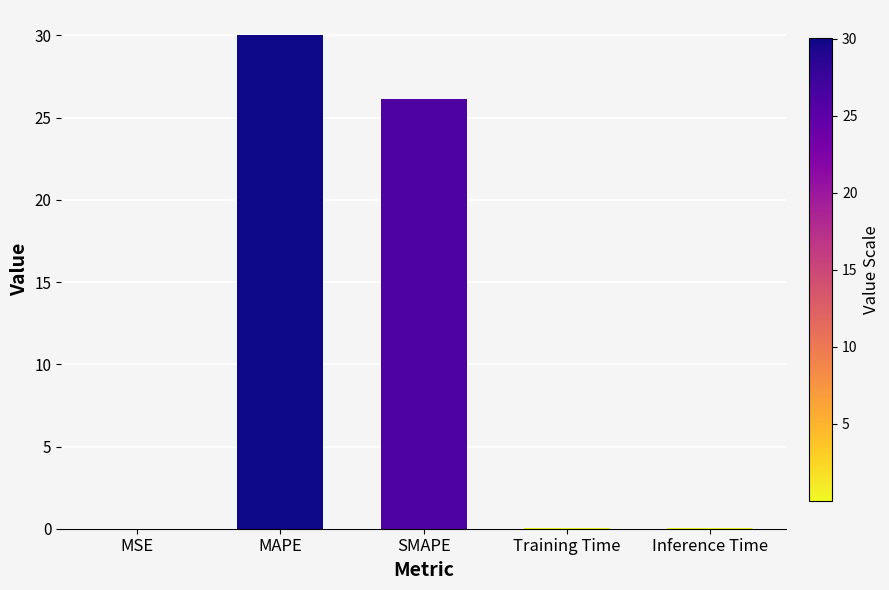

What is the maximum value shown in the chart?

30.0